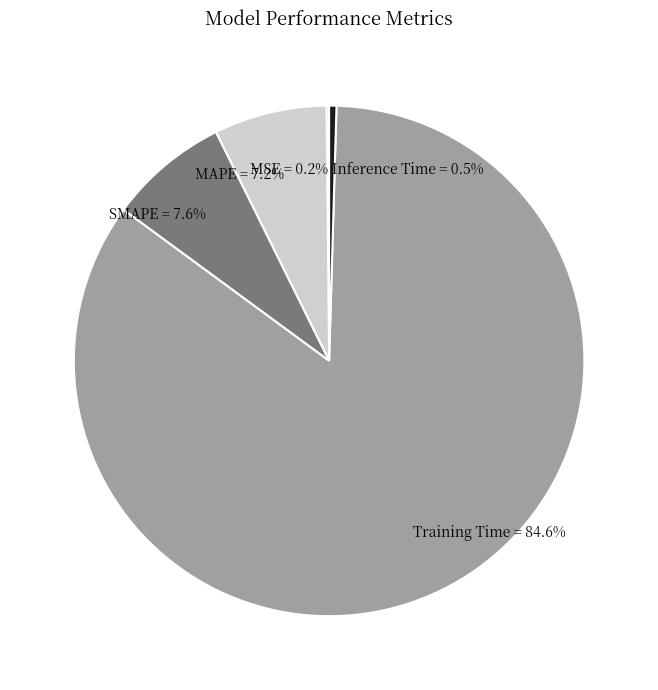

Which category has the biggest portion of the pie?

Training Time